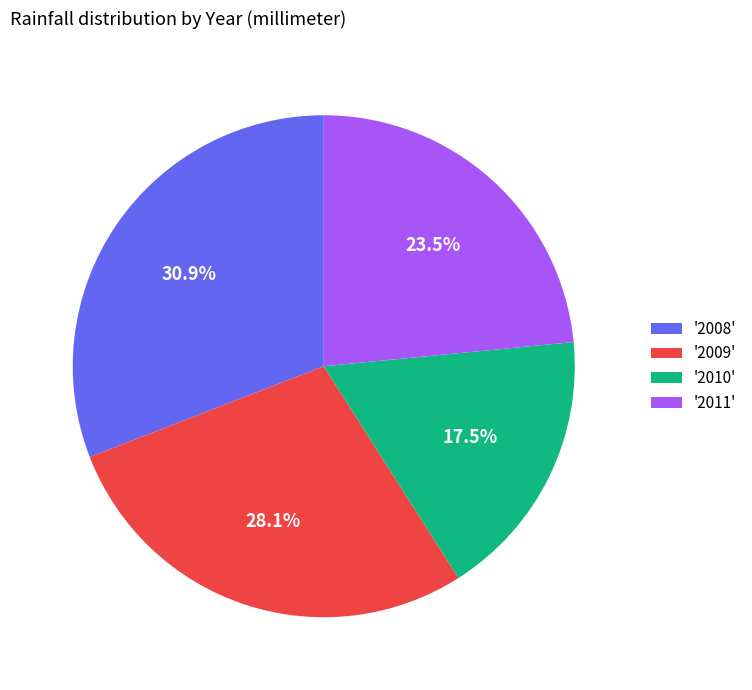

To the nearest percent, what is the difference between the largest and smallest slice percentages?

13%